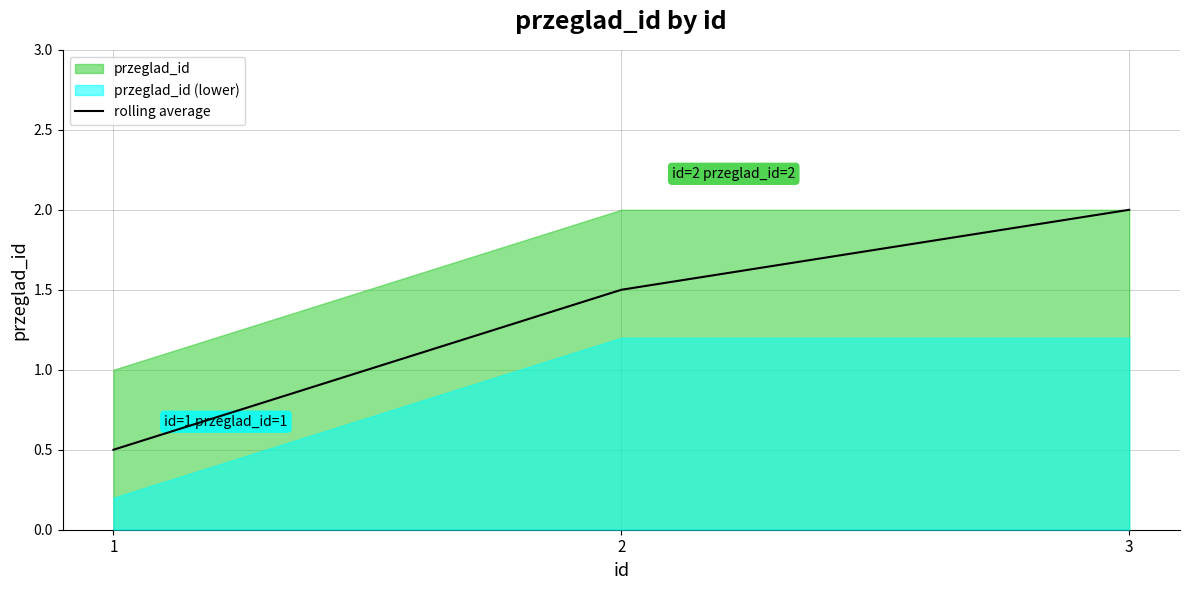

What is the difference between the second highest and minimum values?

1.0